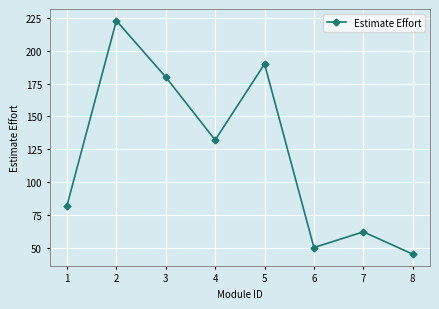

How many points are higher than both their immediate neighbors (excluding endpoints)?

3